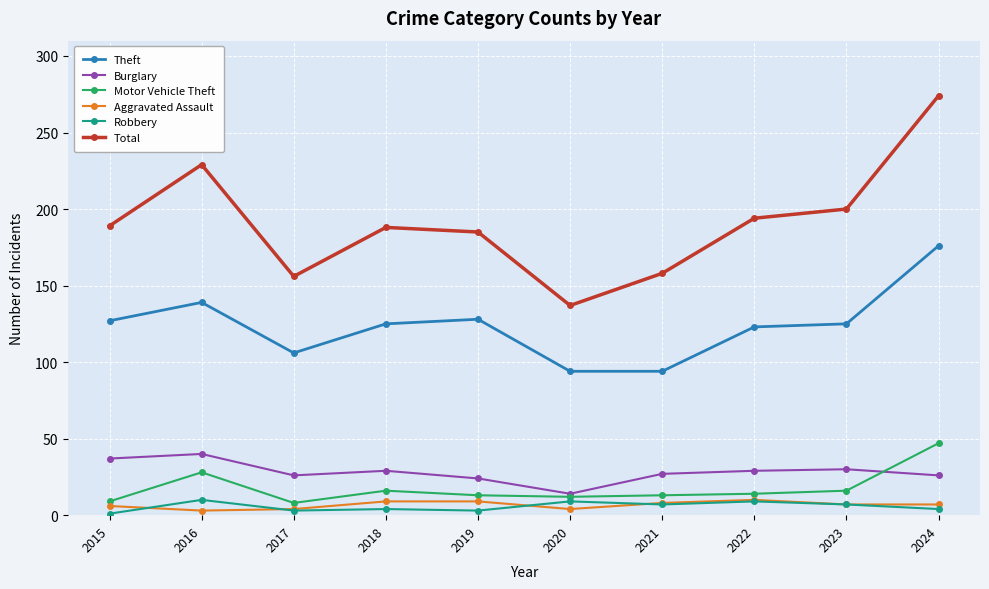

What are all the series names shown in the legend?

Theft, Burglary, Motor Vehicle Theft, Aggravated Assault, Robbery, Total